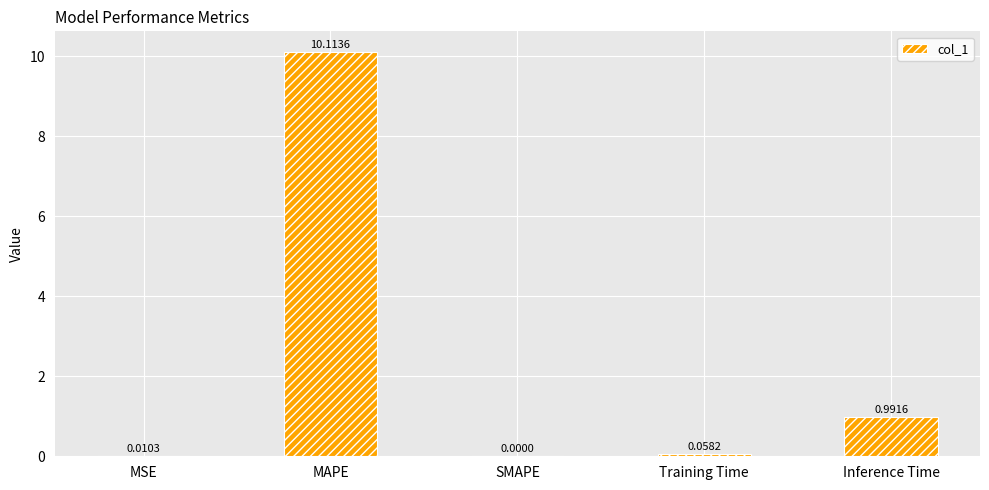

What is the sum of all values?

11.2